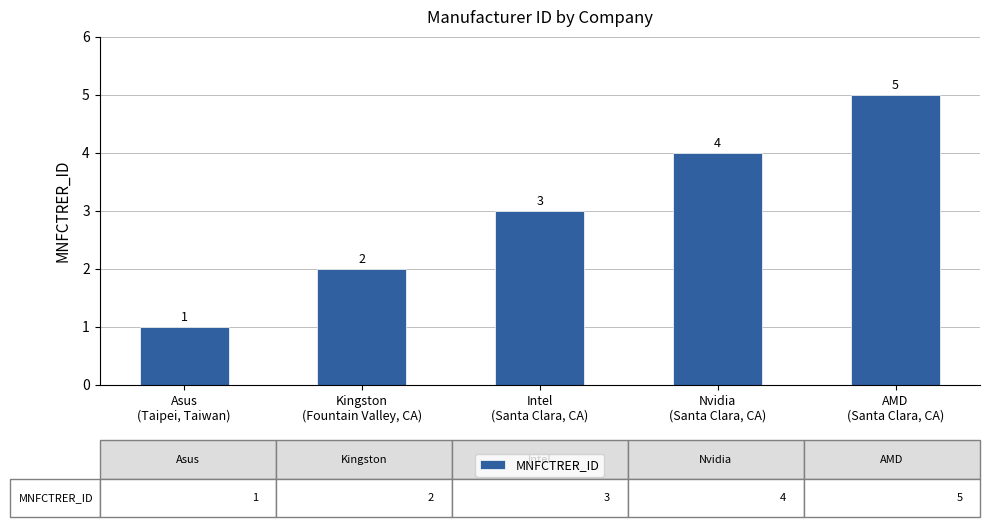

How many data points are less than 3?

2